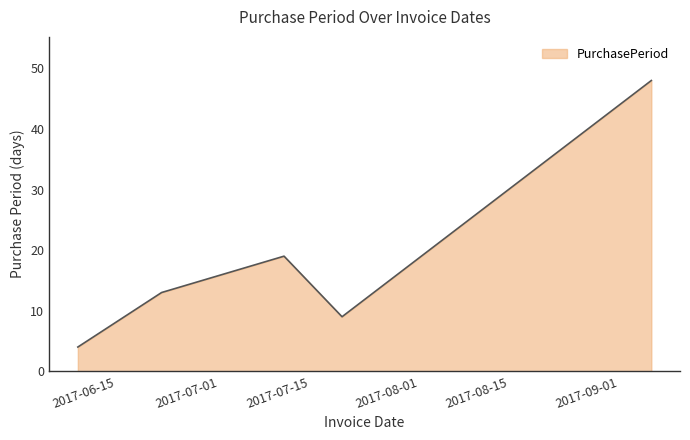

What is the difference between the maximum and minimum values?

44